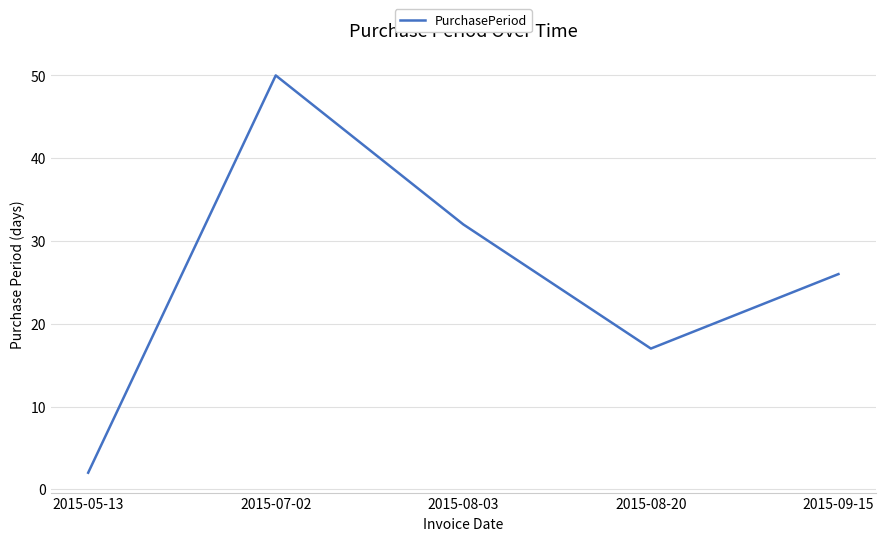

Count the values in the range 17 to 32.

3